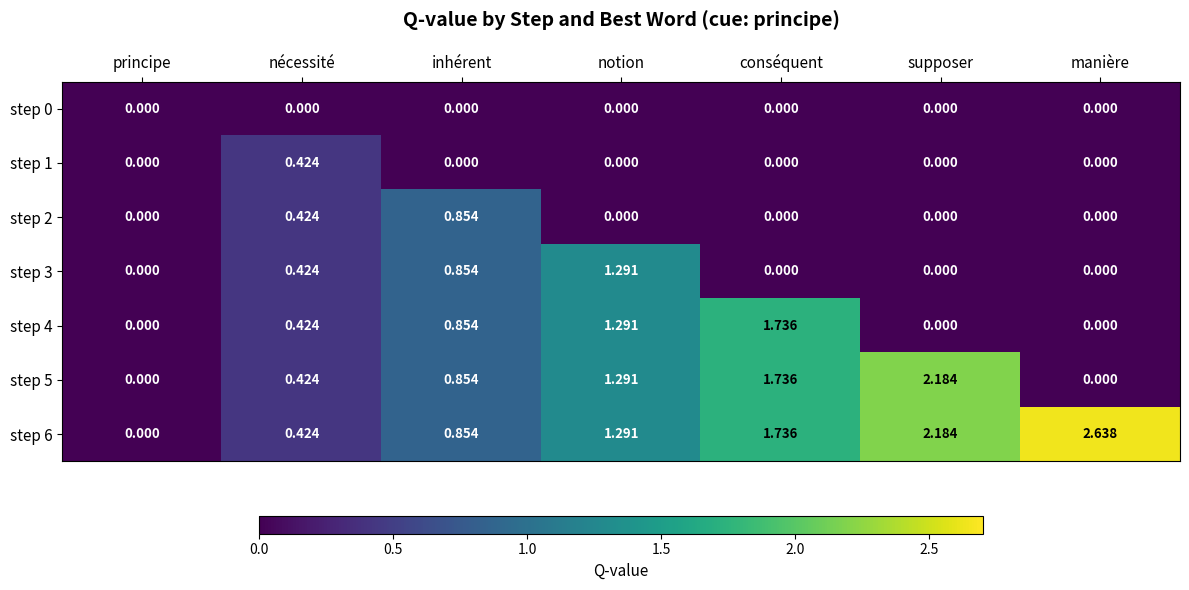

At which category is the sum across all series the highest?

conséquent